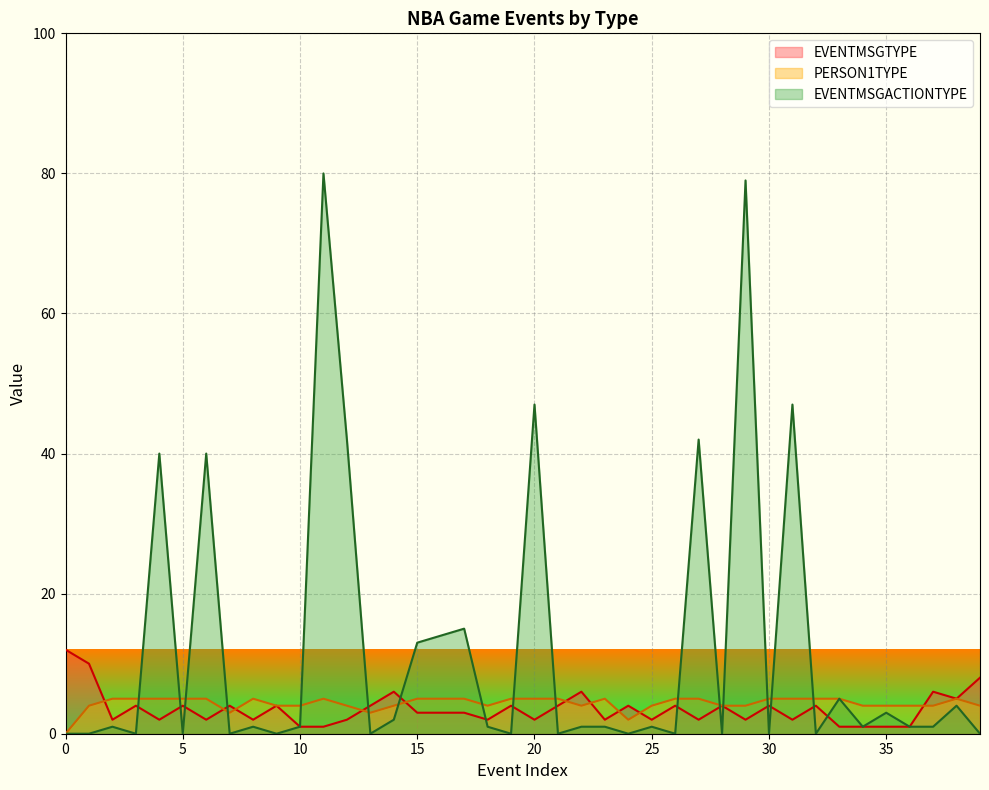

The PERSON1TYPE series shows 4 at 36. True or false?

True